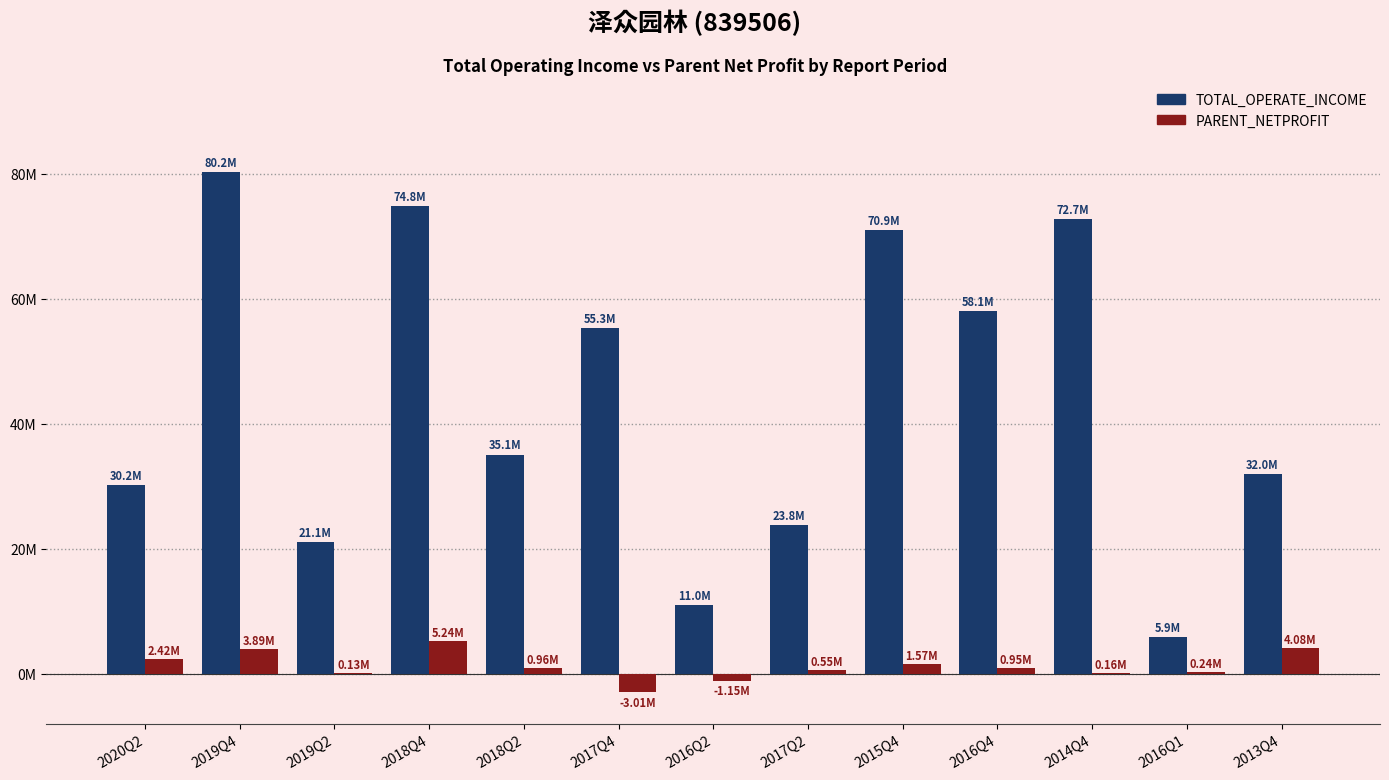

What is the difference between the maximum and second lowest values in the TOTAL_OPERATE_INCOME series?

69198261.3